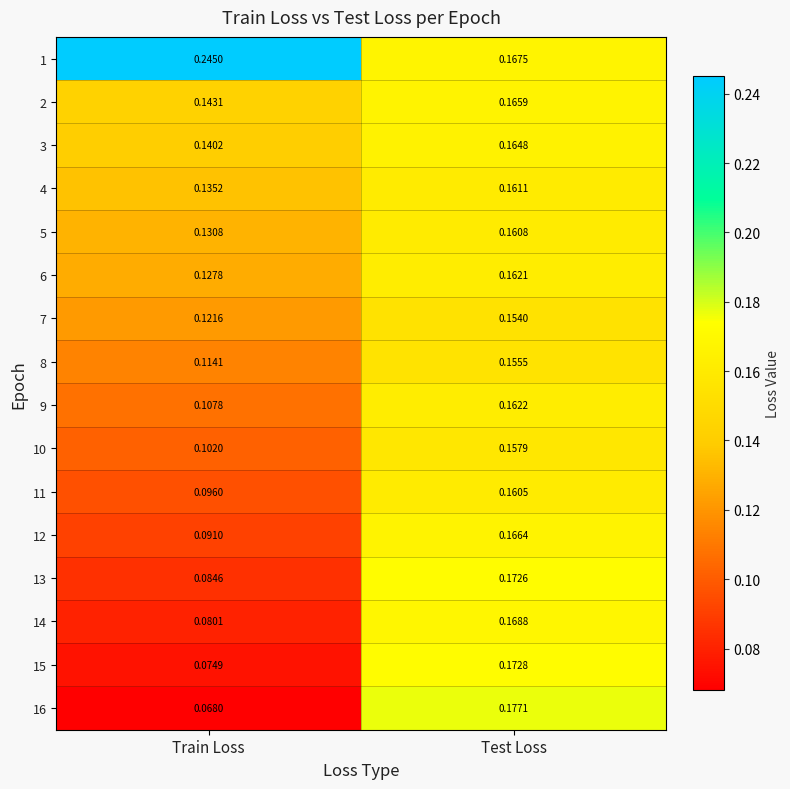

At which label is 16 closest to 0?

Train Loss